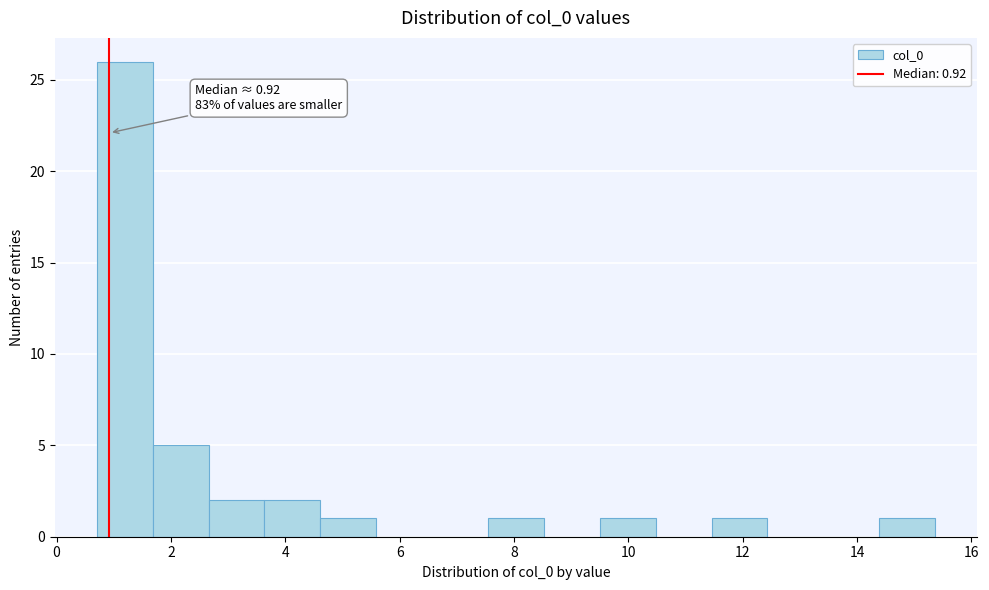

Which range on the x-axis has the tallest bar?

0.8 to 1.6